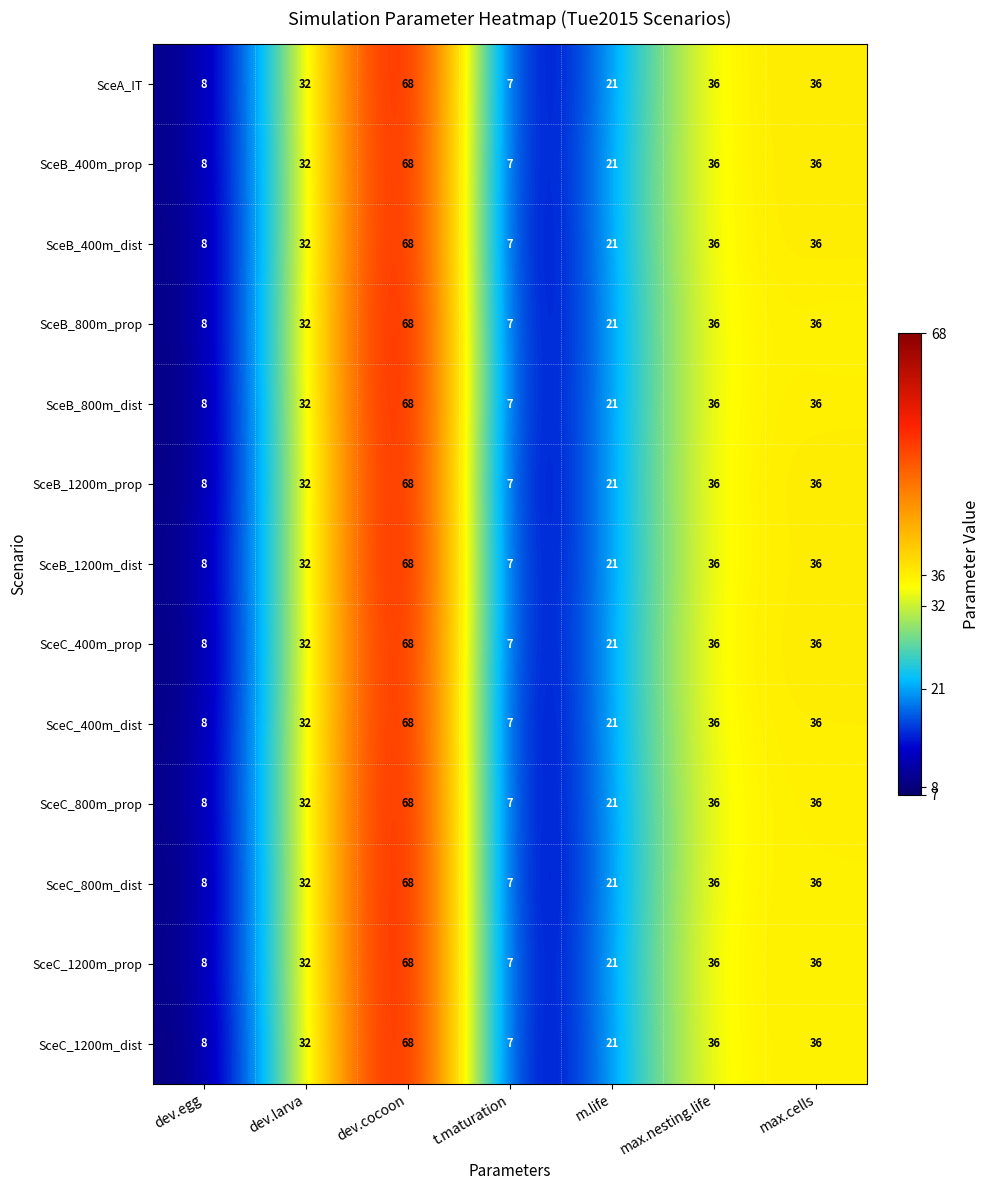

What is the greatest value displayed?

68